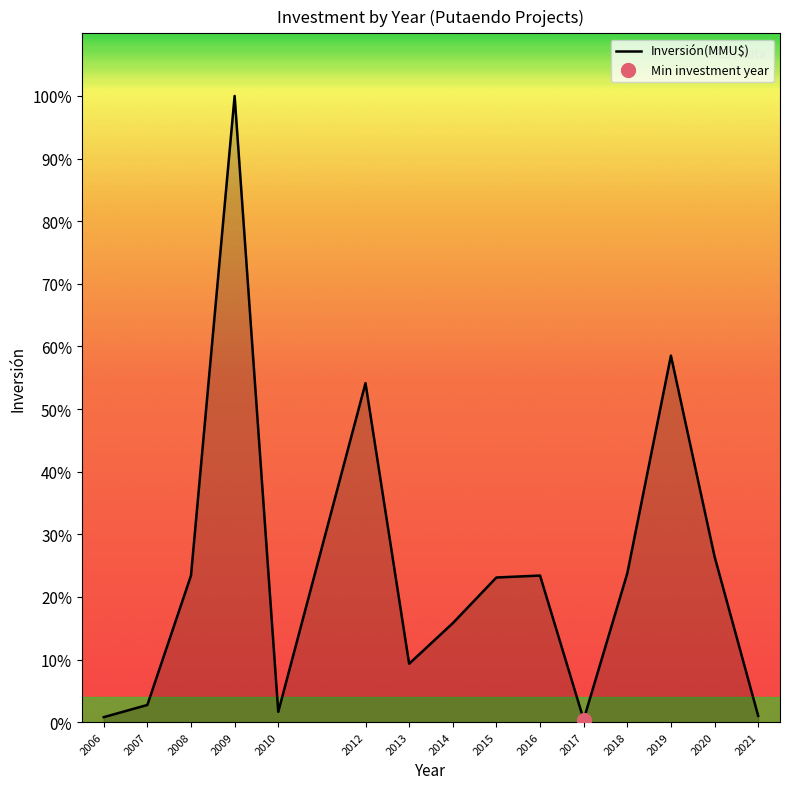

What is the sum of all values?

155718